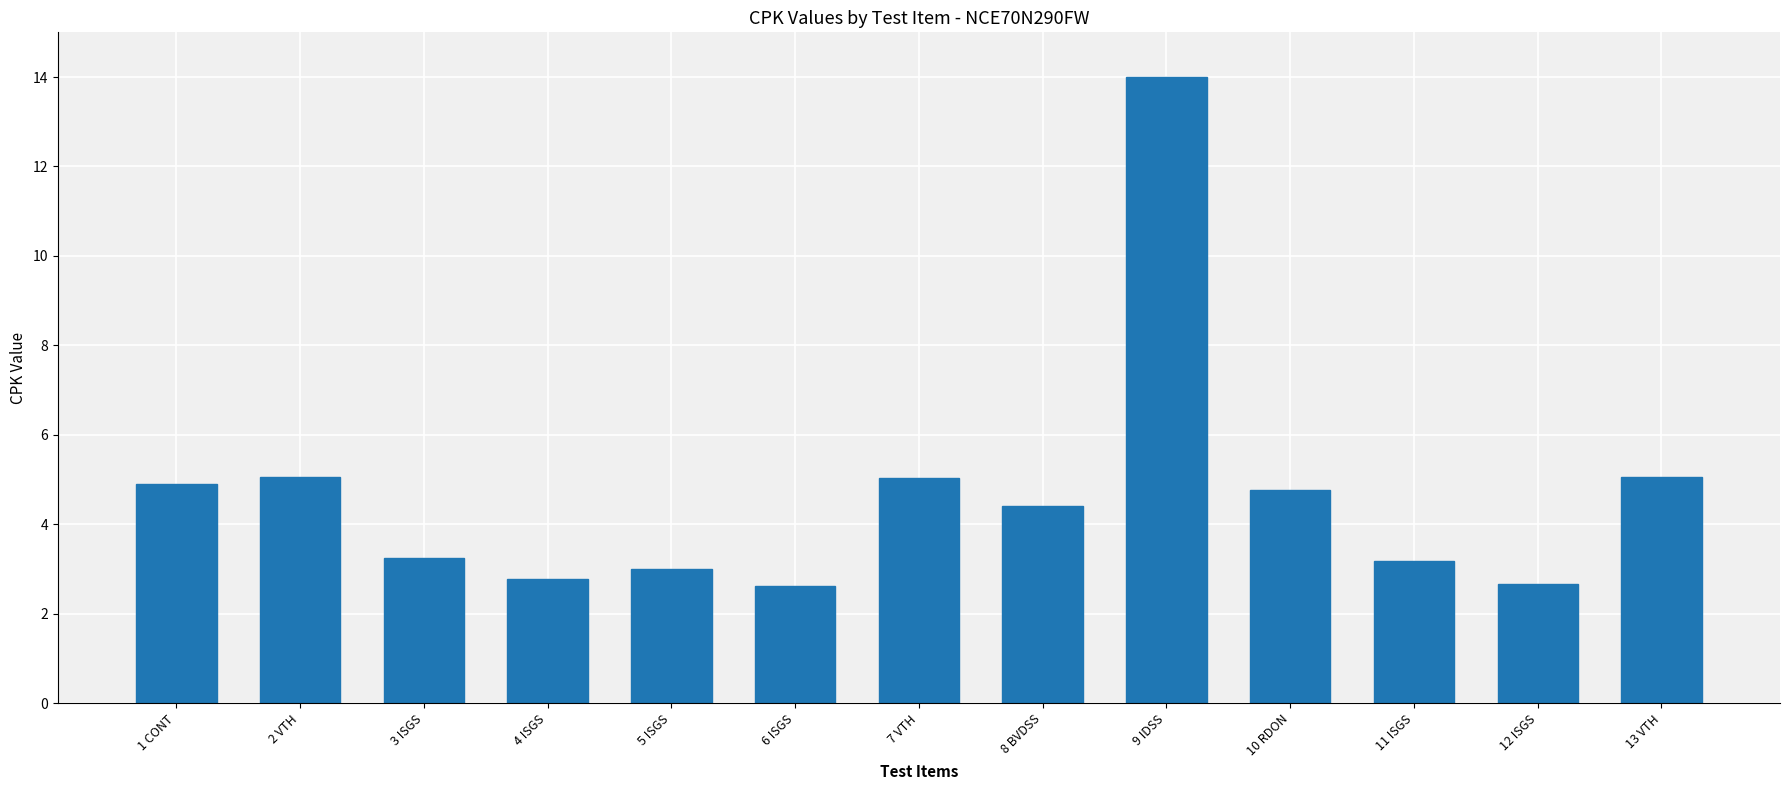

What is the ratio of the value at 3 ISGS to the value at 12 ISGS?

1.2